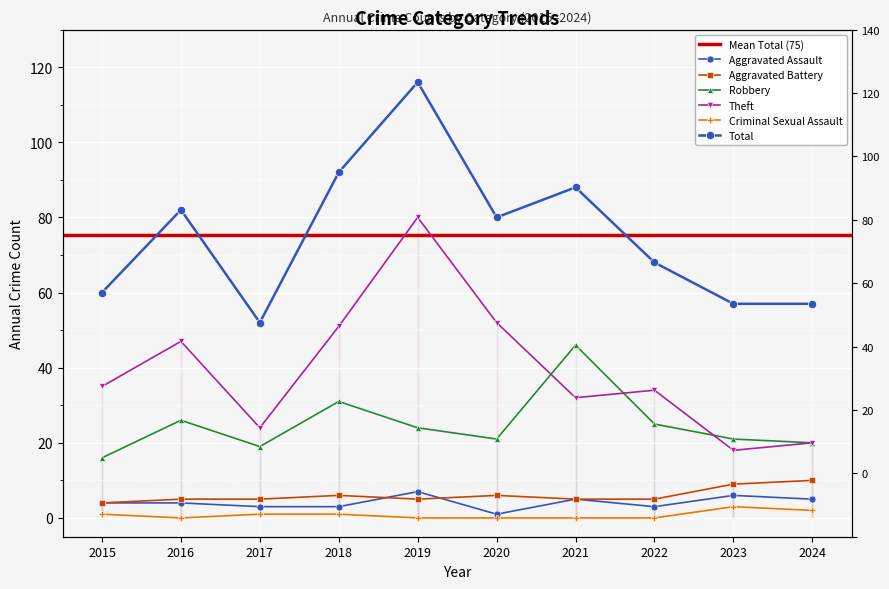

Which series changed the most between 2015 and 2018?

Total